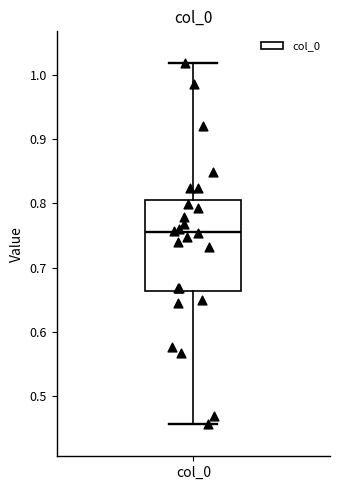

Read this box plot against the y-axis: the position of the median line, the range covered by the box, and the ends of both whiskers. The values are not printed on the chart, so give them approximately, as read against the axis.

median 0.76, box 0.66 to 0.81, whiskers 0.46 to 1.02